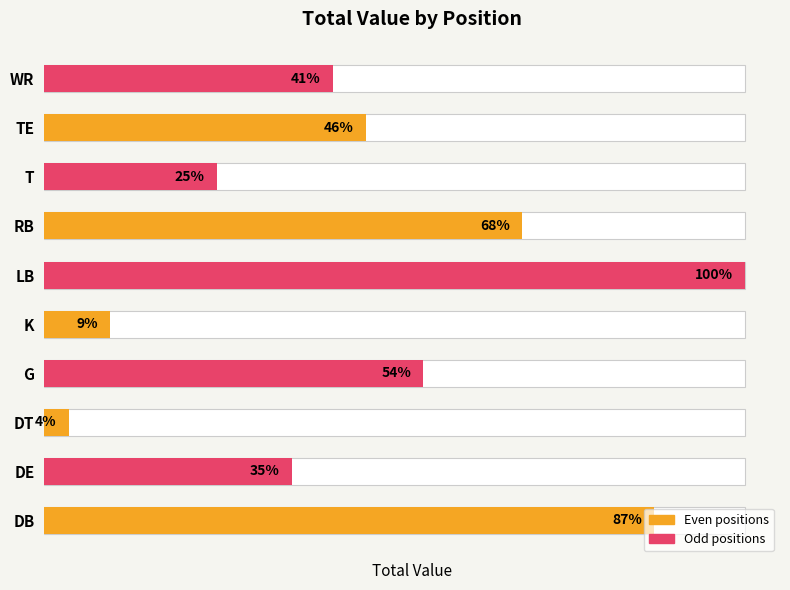

Rank the categories by value from lowest to highest.

DT, K, T, DE, WR, TE, G, RB, DB, LB